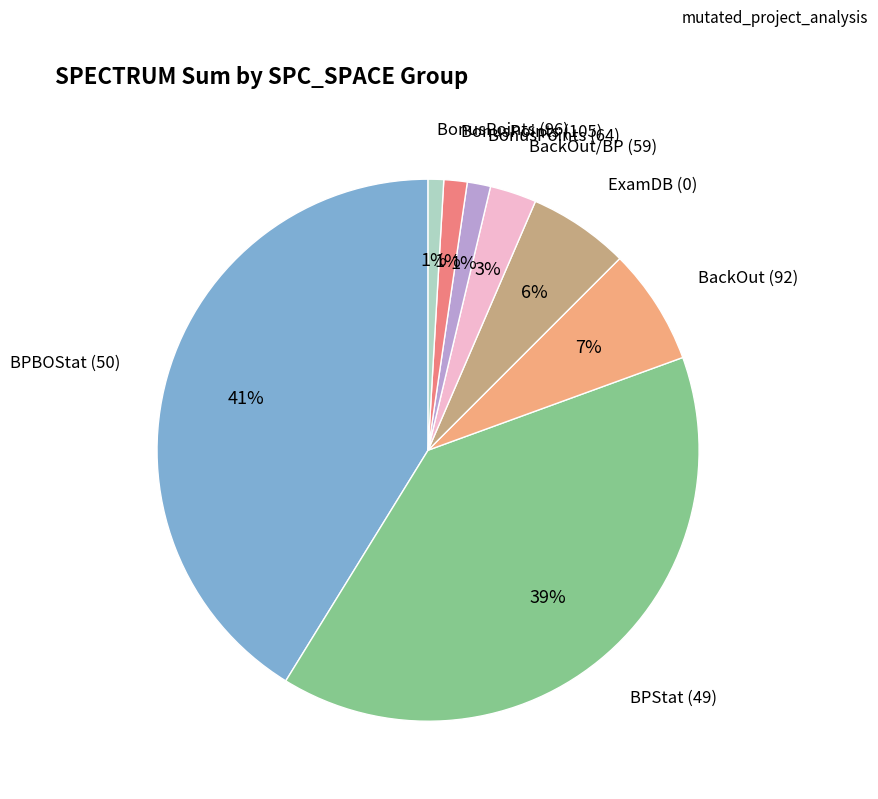

To the nearest percent, what is the difference between the largest and smallest slice percentages?

40%